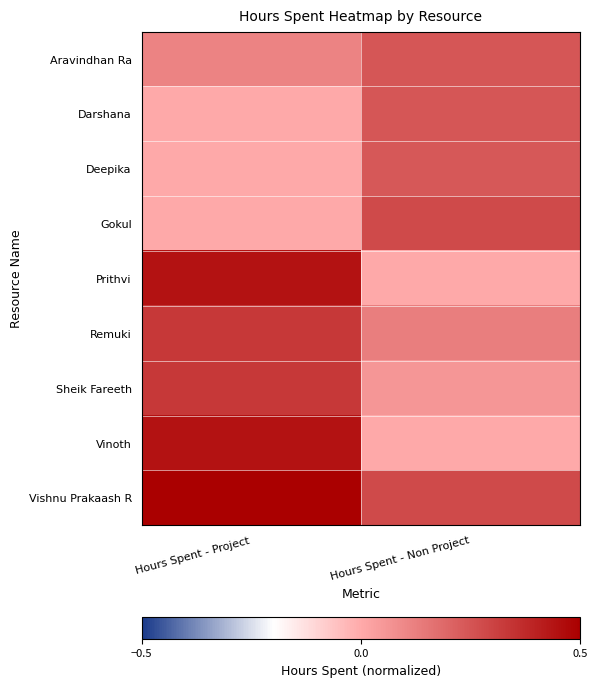

Reading left to right, extract all data points from this chart.

Aravindhan Ra: Hours Spent - Project=0.1	Hours Spent - Non Project=0.2
Darshana: Hours Spent - Project=0.0	Hours Spent - Non Project=0.2
Deepika: Hours Spent - Project=0.0	Hours Spent - Non Project=0.2
Gokul: Hours Spent - Project=0.0	Hours Spent - Non Project=0.3
Prithvi: Hours Spent - Project=0.4	Hours Spent - Non Project=0.0
Remuki: Hours Spent - Project=0.3	Hours Spent - Non Project=0.1
Sheik Fareeth: Hours Spent - Project=0.3	Hours Spent - Non Project=0.1
Vinoth: Hours Spent - Project=0.4	Hours Spent - Non Project=0.0
Vishnu Prakaash R: Hours Spent - Project=0.5	Hours Spent - Non Project=0.3